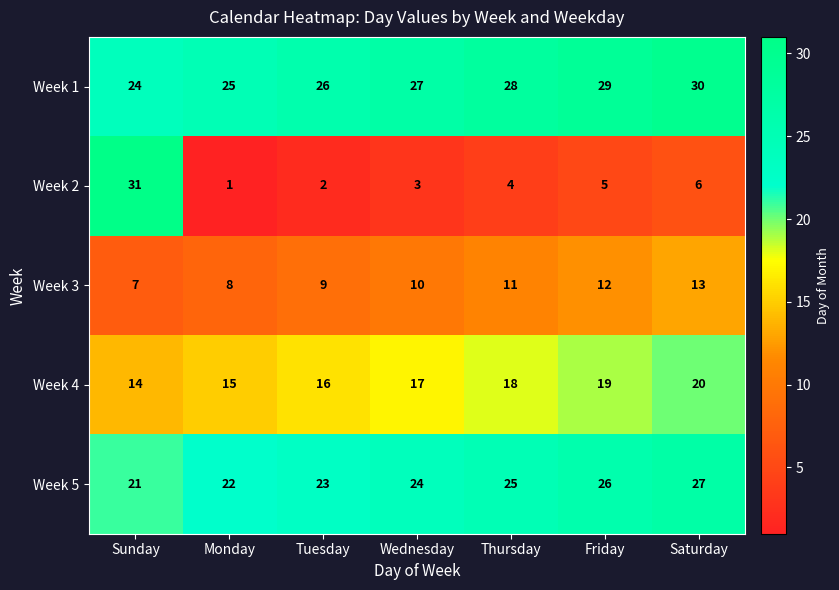

At which category does the chart reach its minimum across all series?

Monday